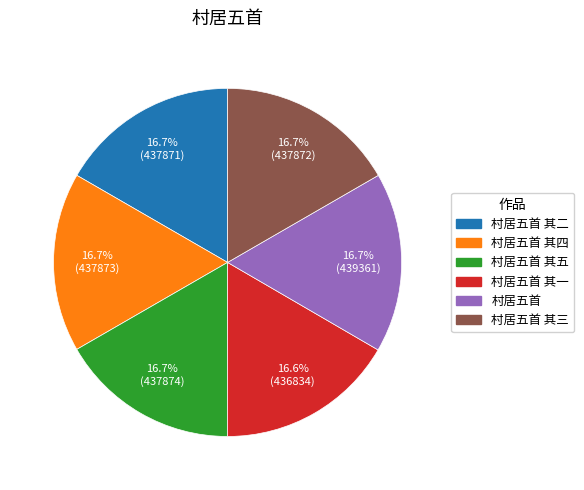

How many slices are in this pie chart?

6